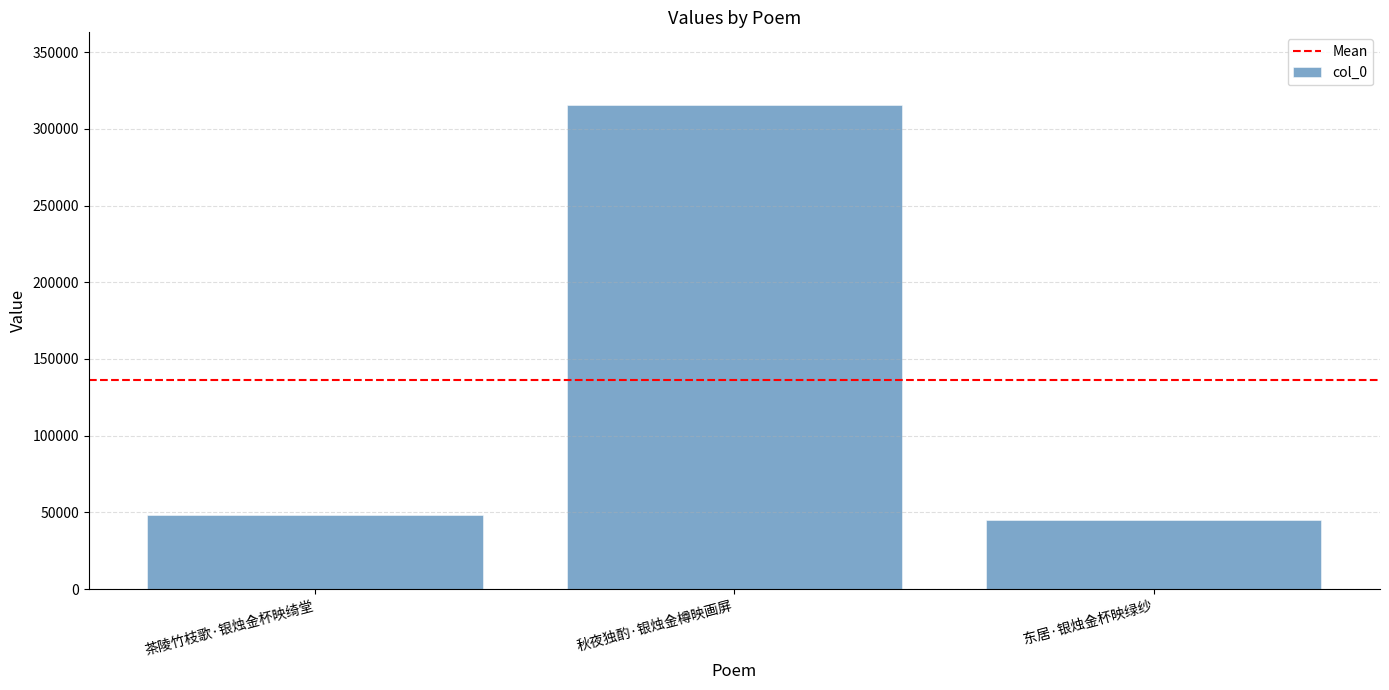

What is the difference between the second highest and minimum values?

3728